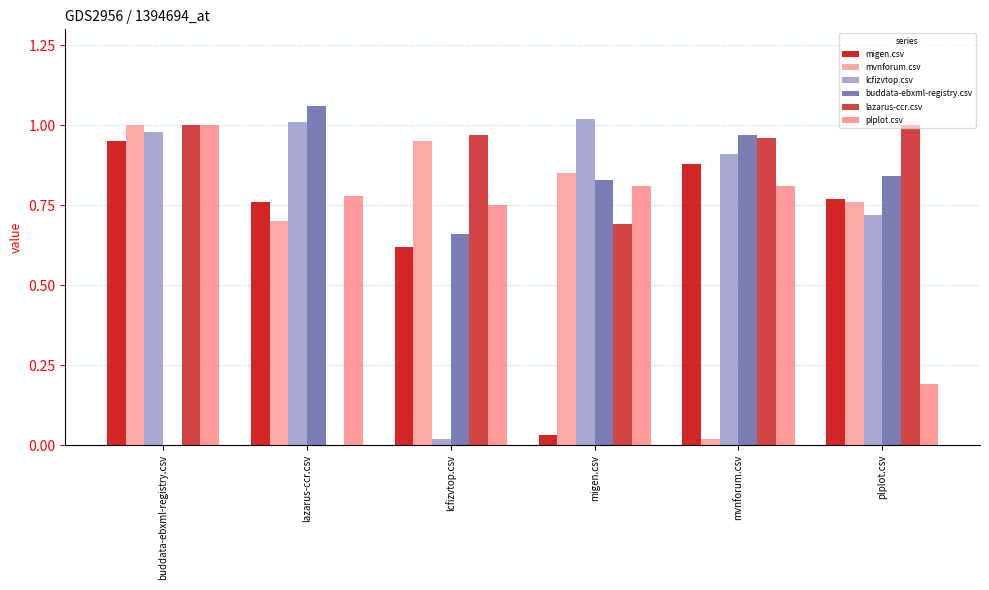

Does the chart contain stacked bars?

No